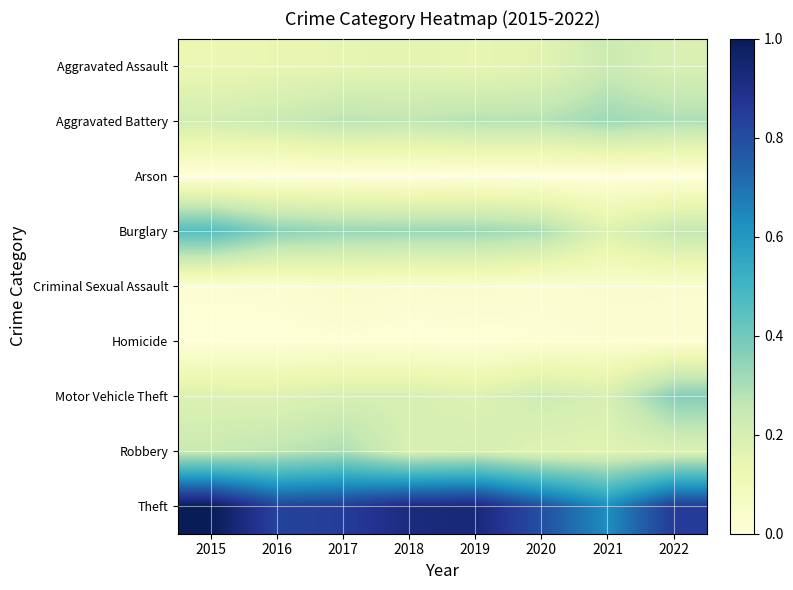

Reading right to left, list all the values displayed in this chart.

Aggravated Assault: 2022=0.2	2021=0.2	2020=0.2	2019=0.1	2018=0.2	2017=0.1	2016=0.1	2015=0.1
Aggravated Battery: 2022=0.3	2021=0.3	2020=0.3	2019=0.3	2018=0.3	2017=0.3	2016=0.2	2015=0.2
Arson: 2022=0.0	2021=0.0	2020=0.0	2019=0.0	2018=0.0	2017=0.0	2016=0.0	2015=0.0
Burglary: 2022=0.3	2021=0.2	2020=0.3	2019=0.3	2018=0.3	2017=0.3	2016=0.4	2015=0.5
Criminal Sexual Assault: 2022=0.0	2021=0.0	2020=0.0	2019=0.0	2018=0.0	2017=0.0	2016=0.0	2015=0.0
Homicide: 2022=0.0	2021=0.0	2020=0.0	2019=0.0	2018=0.0	2017=0.0	2016=0.0	2015=0.0
Motor Vehicle Theft: 2022=0.4	2021=0.2	2020=0.2	2019=0.2	2018=0.2	2017=0.2	2016=0.2	2015=0.2
Robbery: 2022=0.2	2021=0.2	2020=0.2	2019=0.2	2018=0.2	2017=0.3	2016=0.3	2015=0.2
Theft: 2022=0.9	2021=0.6	2020=0.8	2019=0.9	2018=0.9	2017=0.8	2016=0.8	2015=1.0